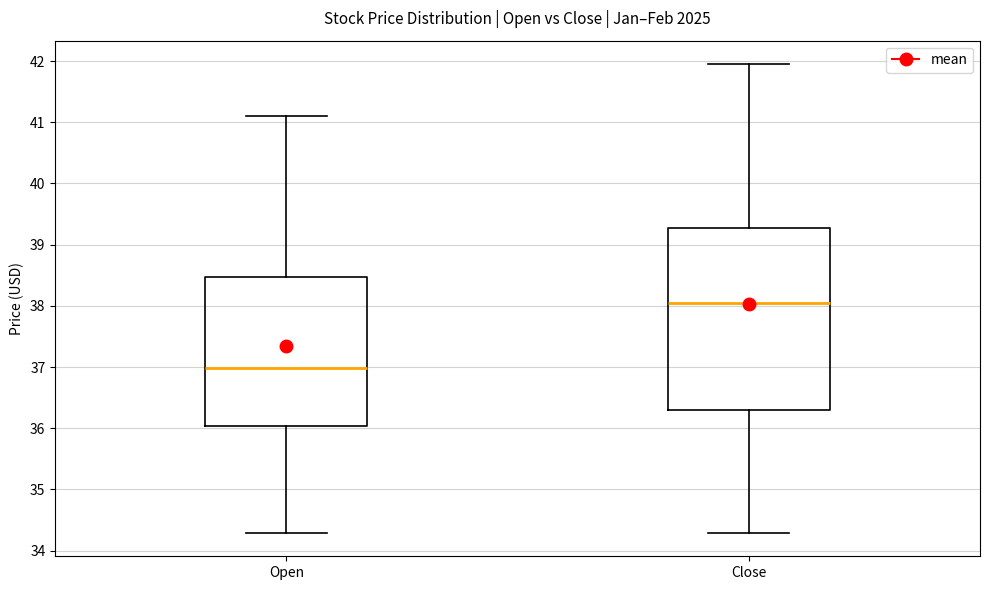

Reading left to right, read every box against the y-axis: the position of its median line, the range the box covers, and the ends of its whiskers. The values are not printed on the chart, so give them approximately, as read against the axis.

Open: median 37.0, box 36.0 to 38.5, whiskers 34.3 to 41.1
Close: median 38.0, box 36.3 to 39.3, whiskers 34.3 to 42.0